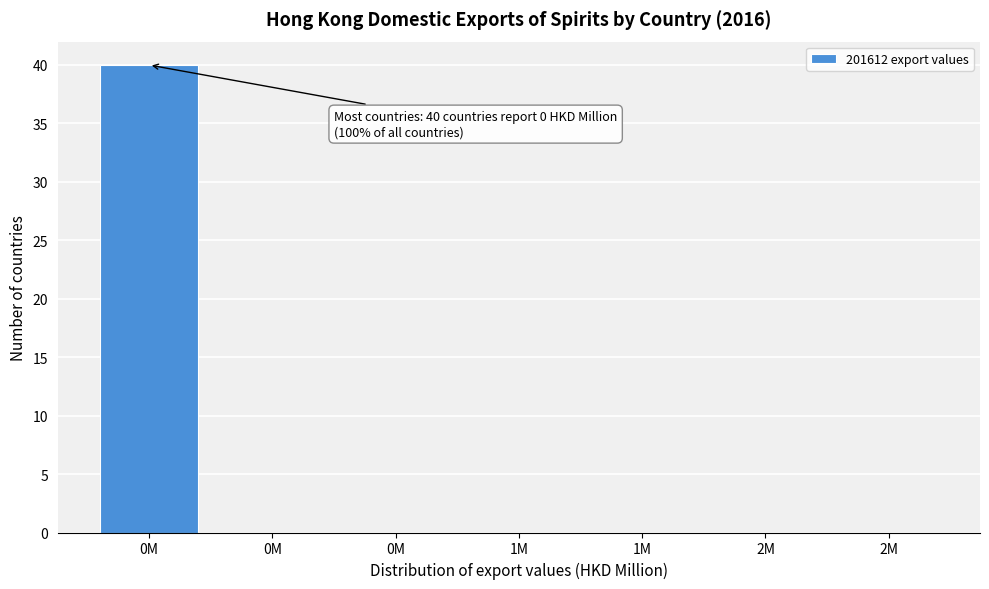

Are the bars horizontal?

No